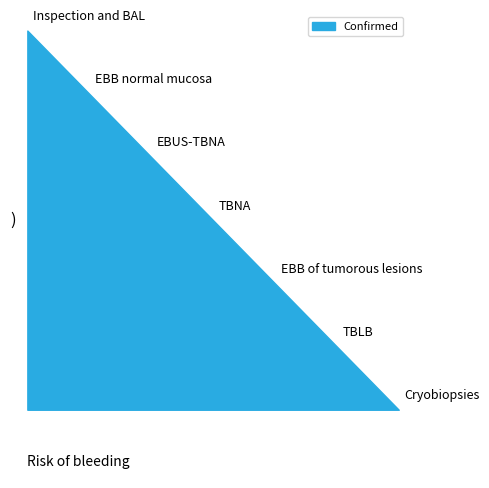

How many lines are shown in the chart?

1